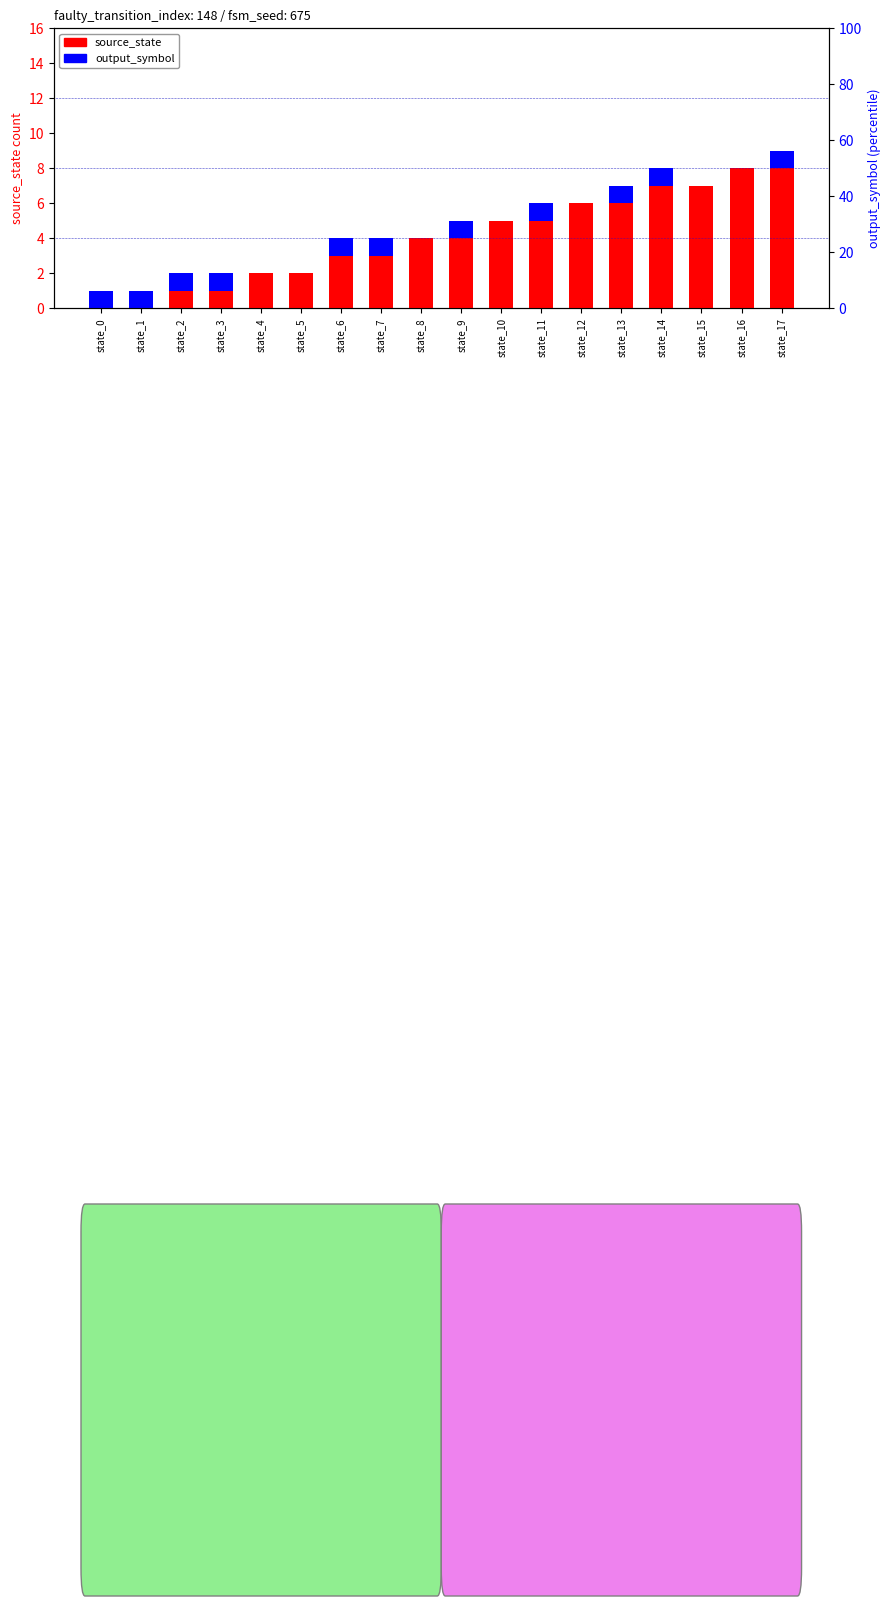

Count the number of data series in this chart.

2